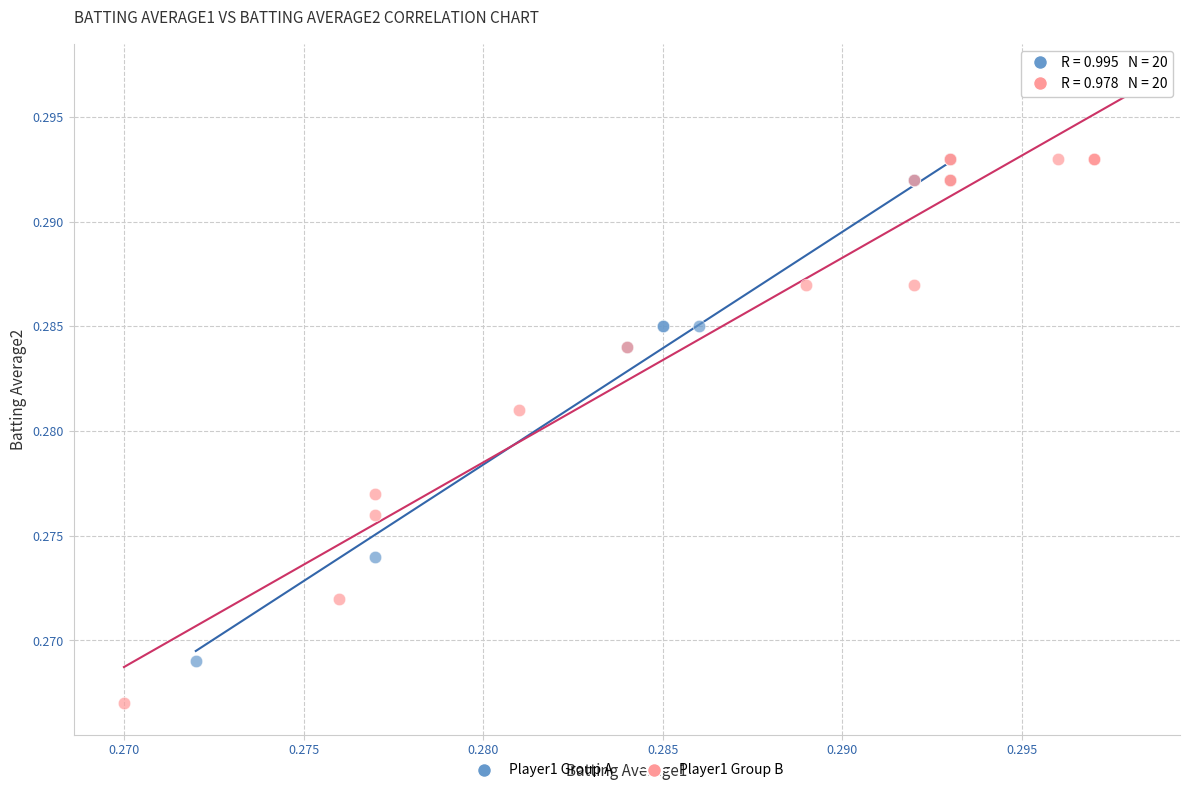

Which series reaches the minimum Y coordinate?

Player1 Group B